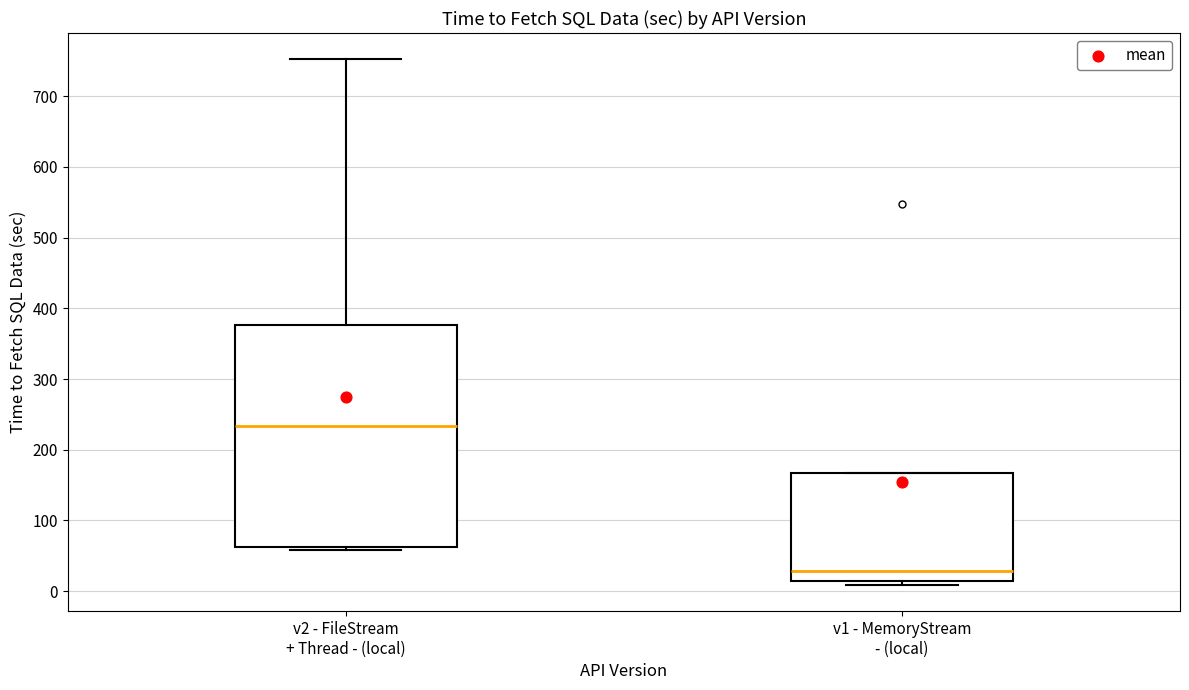

Reading left to right, transcribe this box plot: for each box, give where its median line is, the range the box spans, and where its two whiskers end, as read against the y-axis. The values are not printed on the chart, so give them approximately, as read against the axis.

v2 - FileStream + Thread - (local): median 230, box 60 to 380, whiskers 60 (just below the box's lower edge) to 750
v1 - MemoryStream - (local): median 30, box 20 to 170, whiskers 10 to 170